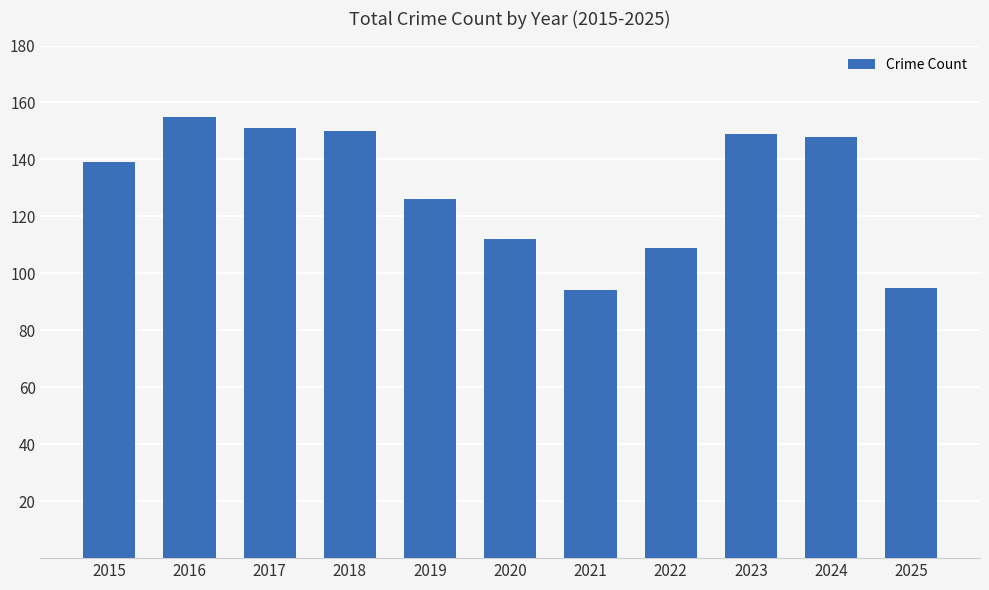

Between 2019 and 2024, which is larger?

2024